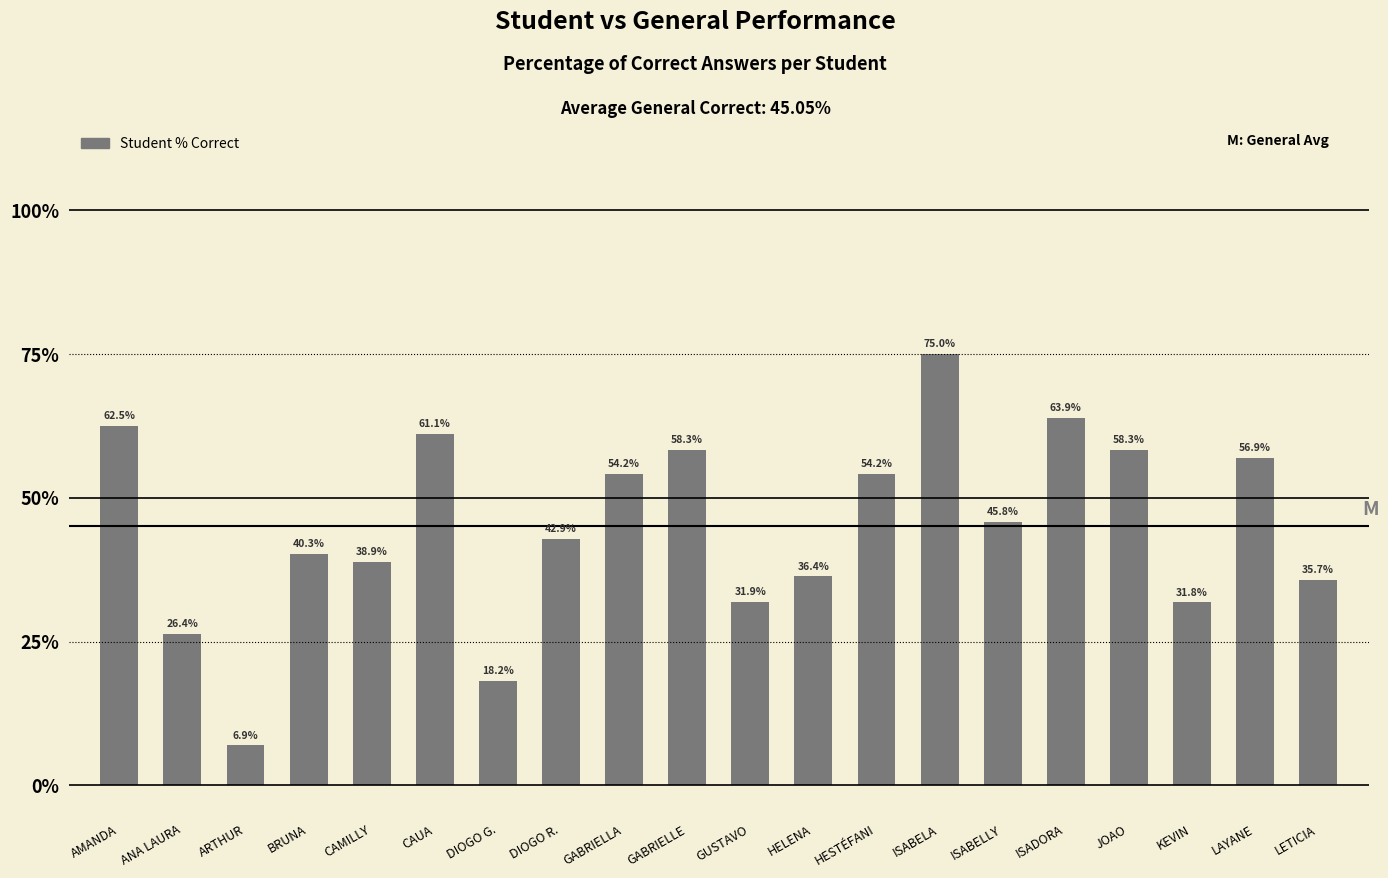

How many data points are less than 45?

10